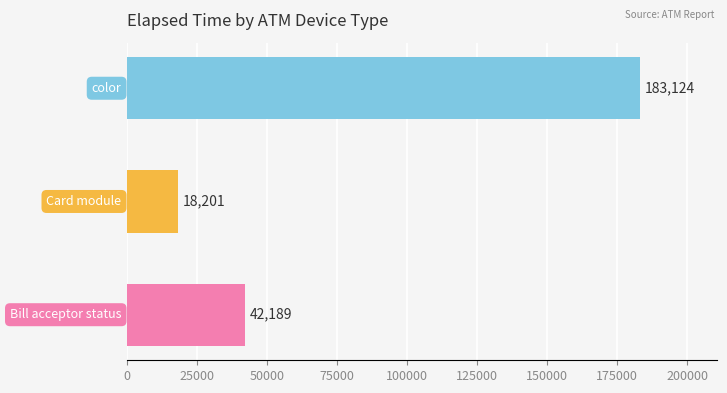

What is the maximum value shown in the chart?

183124